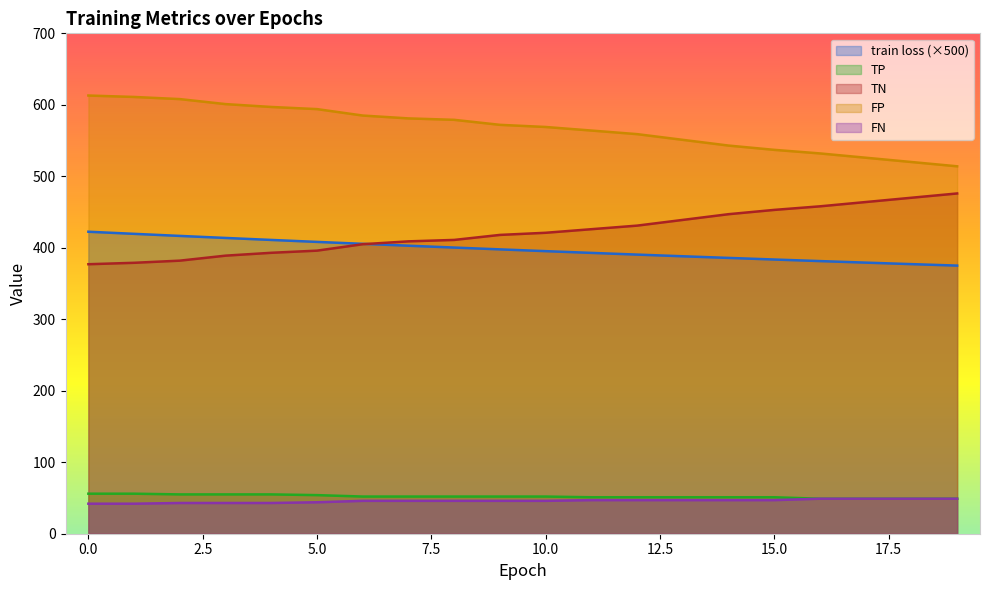

True or false: train loss has more than 0 interior local peaks.

False